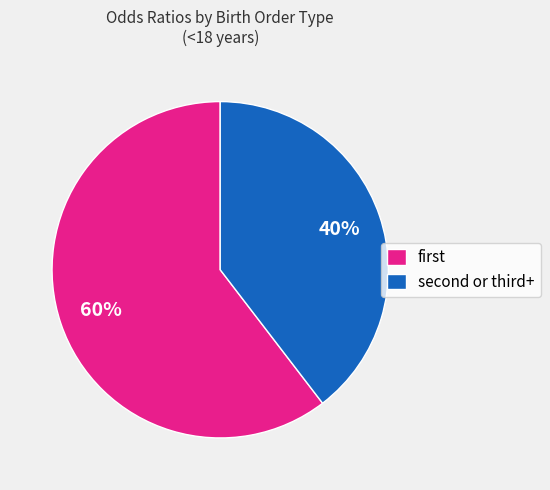

What is the largest slice in the pie chart?

first